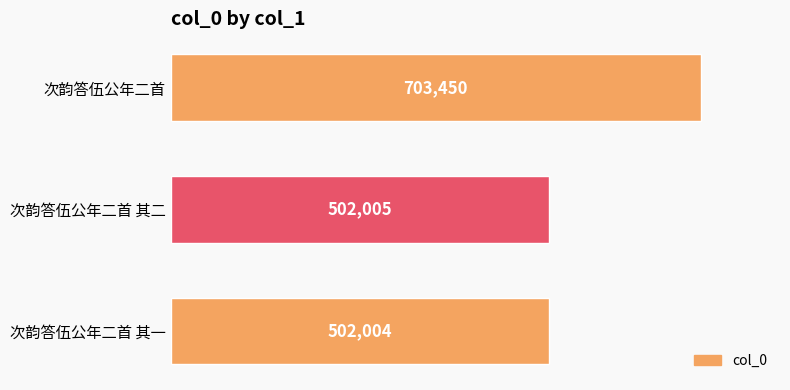

The value at 次韵答伍公年二首 is 1123891. True or false?

False